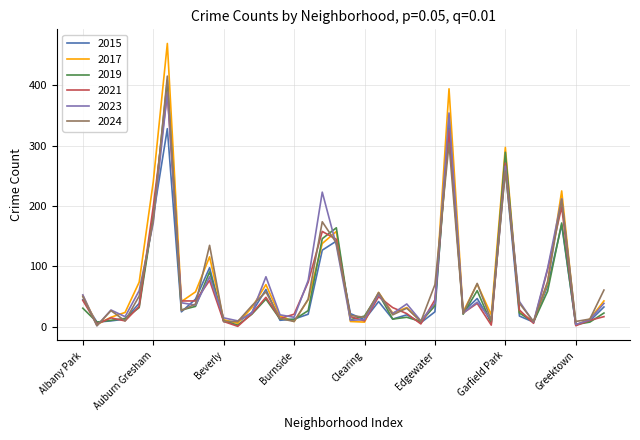

At how many categories does at least one series exceed 104?

8